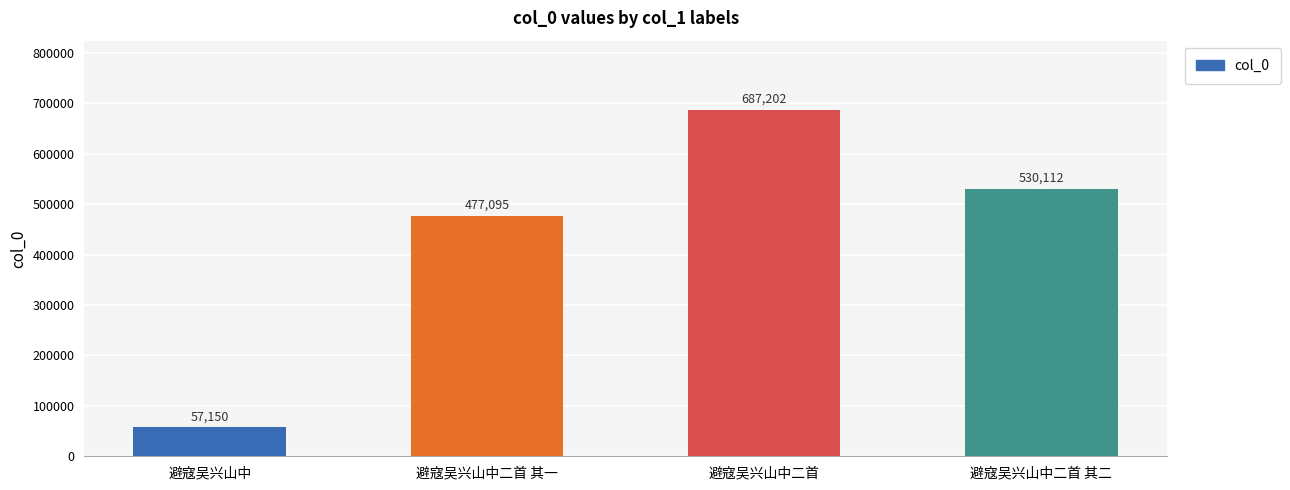

What is the change in value from 避寇吴兴山中 to 避寇吴兴山中二首 其一?

+419945